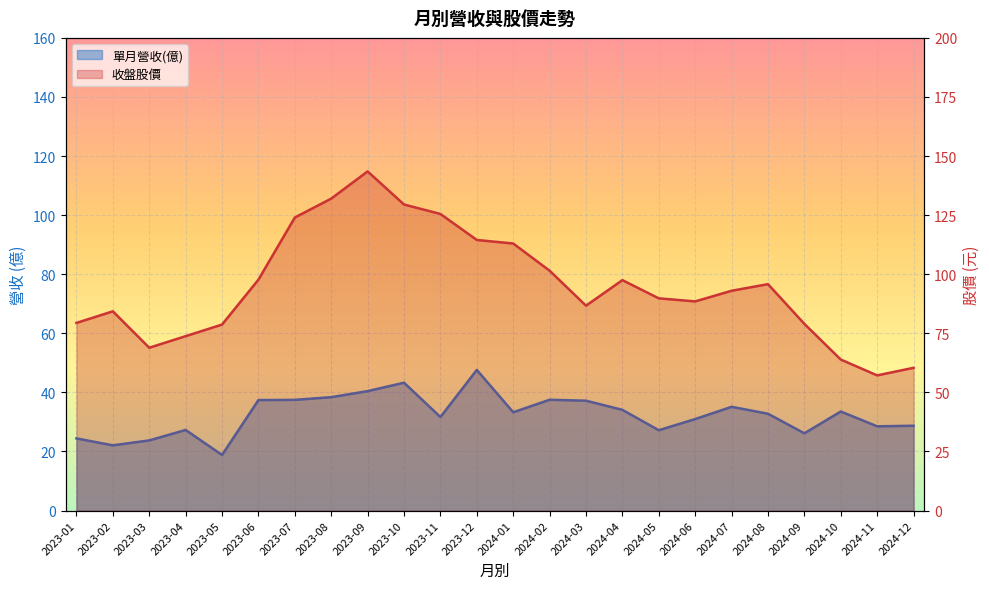

Reading left to right, extract all data points from this chart.

單月營收(億): 2023-01=24.4	2023-02=22.1	2023-03=23.8	2023-04=27.3	2023-05=18.8	2023-06=37.4	2023-07=37.5	2023-08=38.4	2023-09=40.4	2023-10=43.3	2023-11=31.7	2023-12=47.6	2024-01=33.3	2024-02=37.5	2024-03=37.2	2024-04=34.1	2024-05=27.2	2024-06=31.0	2024-07=35.1	2024-08=32.8	2024-09=26.1	2024-10=33.5	2024-11=28.5	2024-12=28.7
收盤股價: 2023-01=79.4	2023-02=84.3	2023-03=68.9	2023-04=73.8	2023-05=78.7	2023-06=97.7	2023-07=124.0	2023-08=132.0	2023-09=143.5	2023-10=129.5	2023-11=125.5	2023-12=114.5	2024-01=113.0	2024-02=101.5	2024-03=86.7	2024-04=97.5	2024-05=89.8	2024-06=88.5	2024-07=93.0	2024-08=95.8	2024-09=79.0	2024-10=63.9	2024-11=57.2	2024-12=60.4